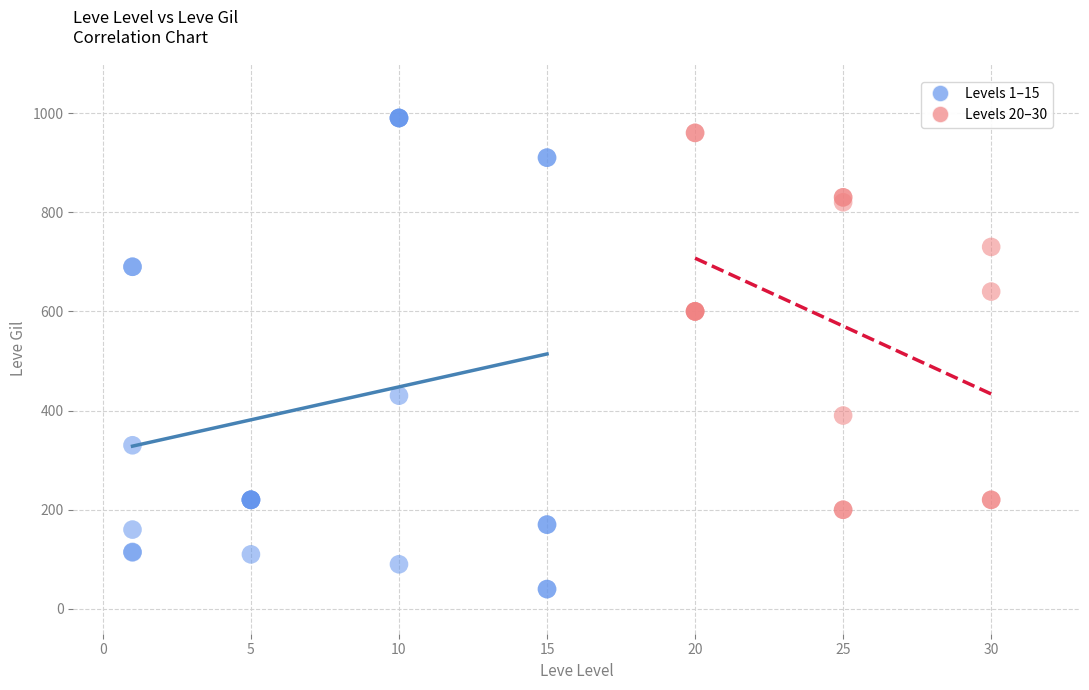

Which series contains the lowest Y value?

Levels 1–15